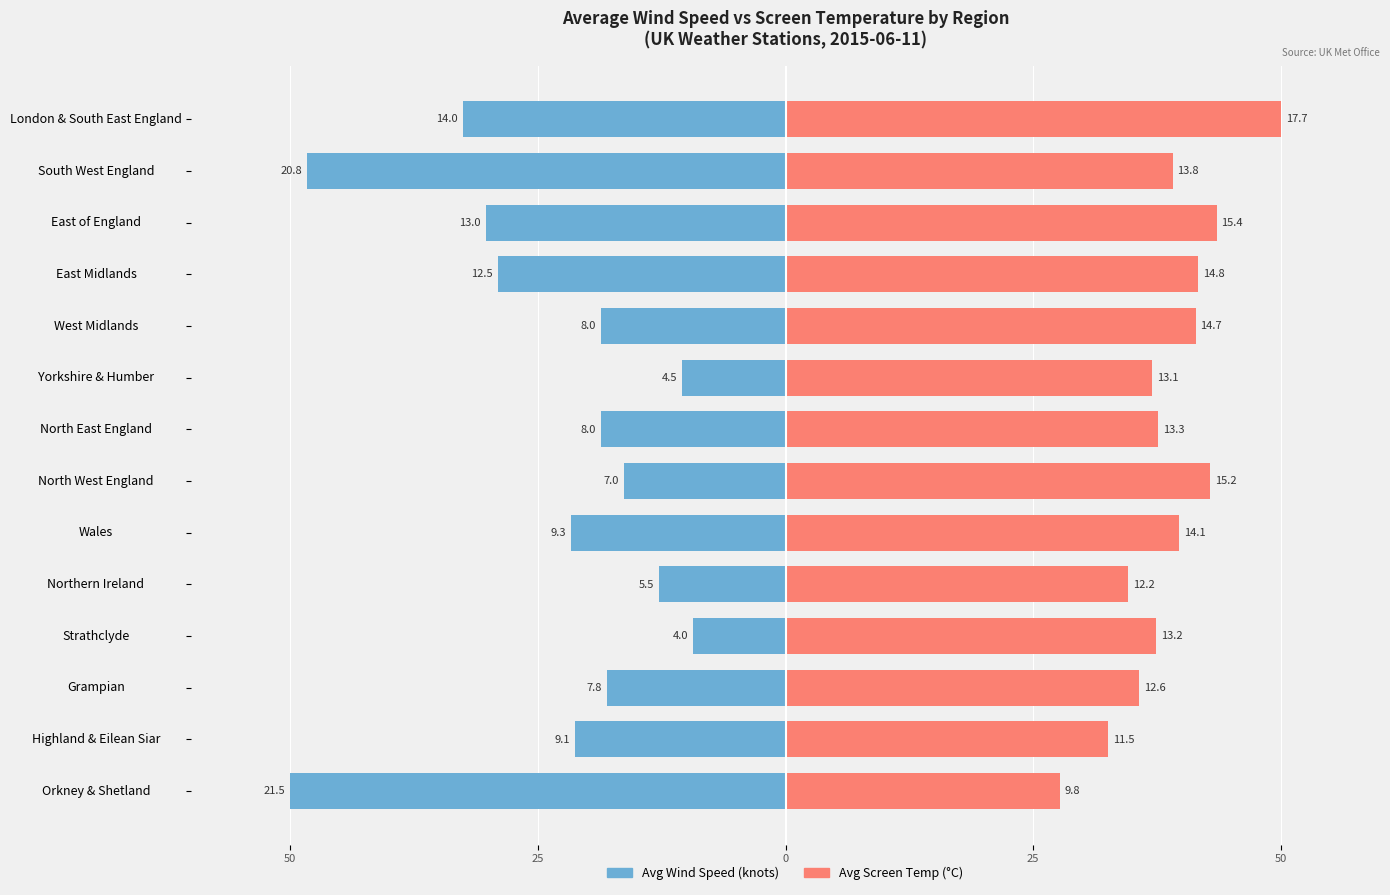

Are the bars horizontal?

Yes